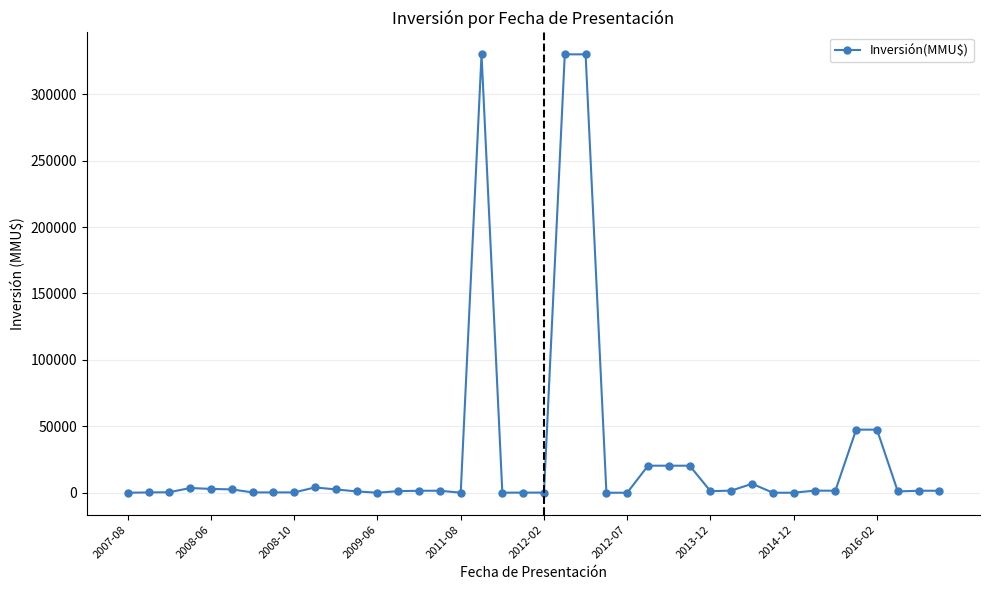

How many distinct data groups are displayed?

1